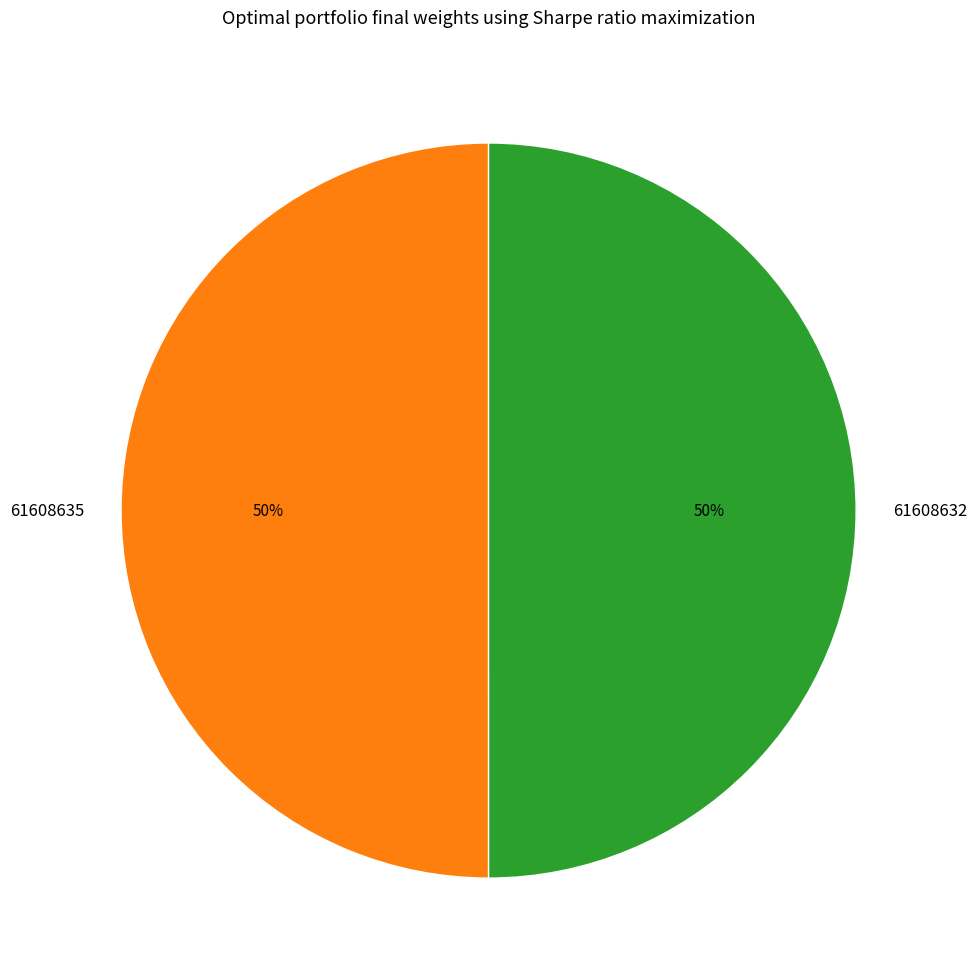

What percentage is the 61608632 slice, to the nearest percent?

50%